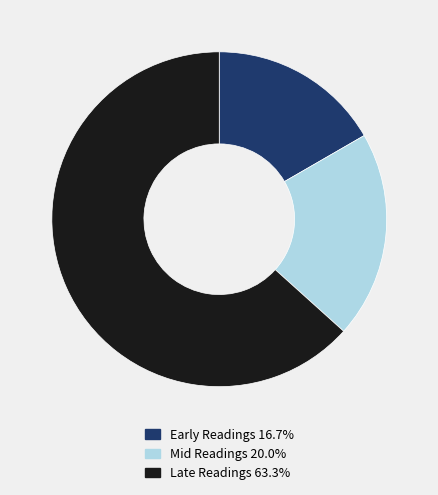

Is there a majority slice in this chart?

Yes